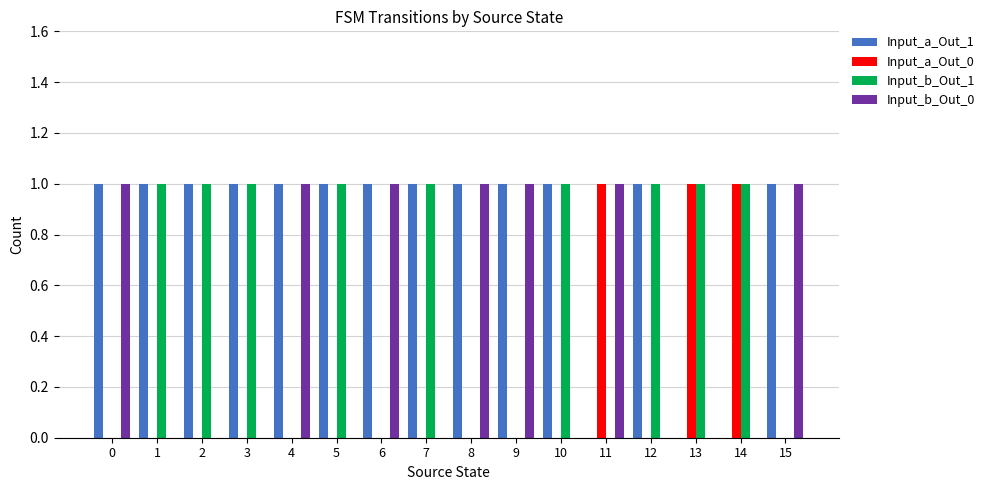

Is the value of Input_a_Out_0 at 2 greater than the value of Input_b_Out_0 at 15?

No